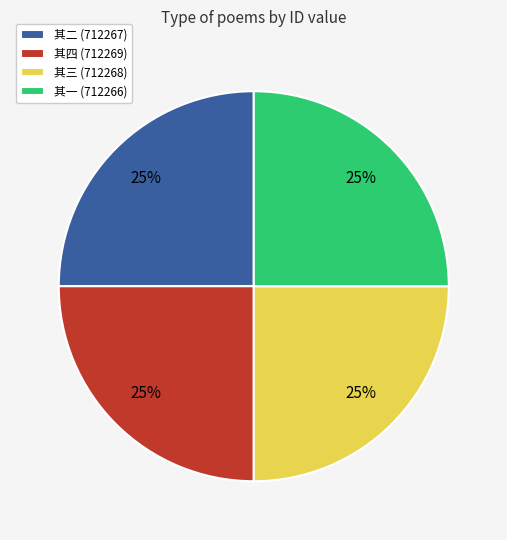

How many slices are in this pie chart?

4